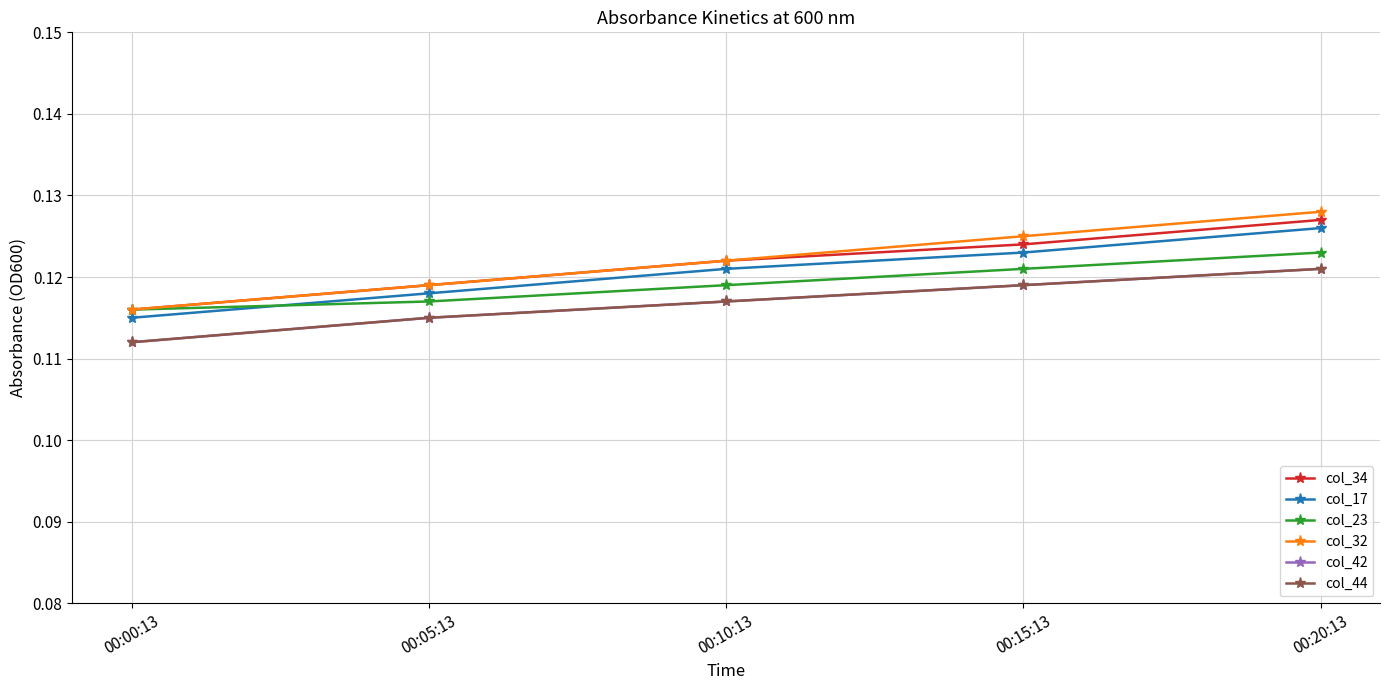

What is the maximum value shown in the chart?

0.1